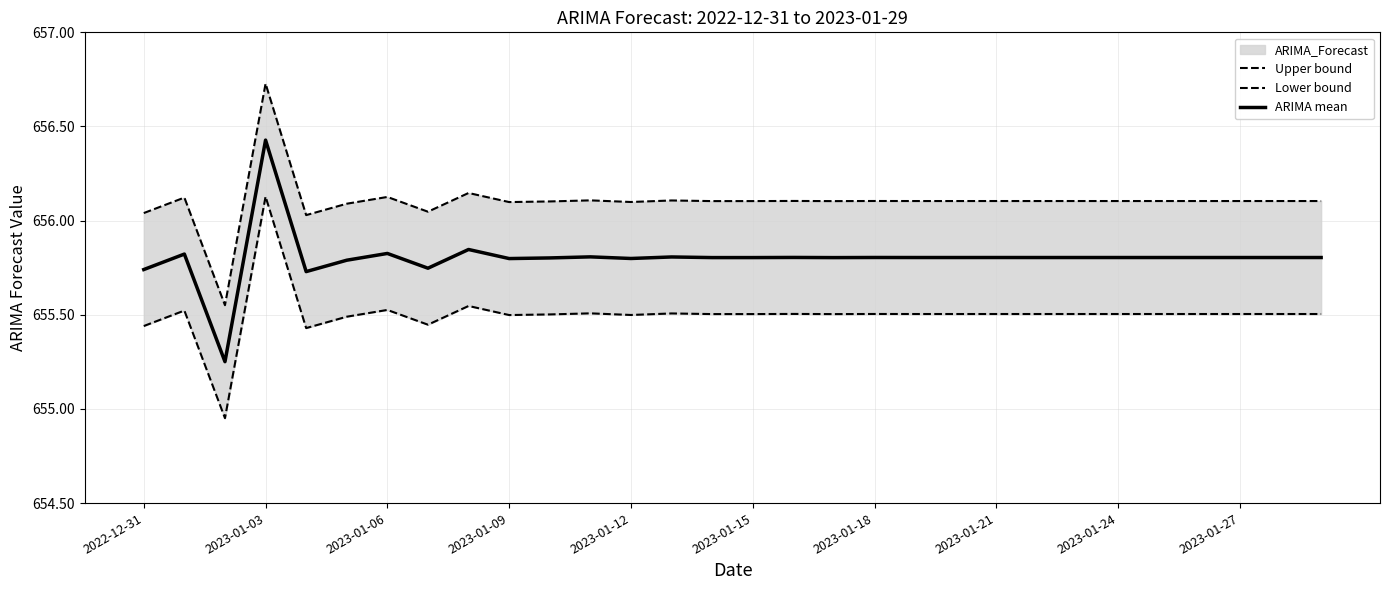

Which series has the widest spread of values?

Upper bound